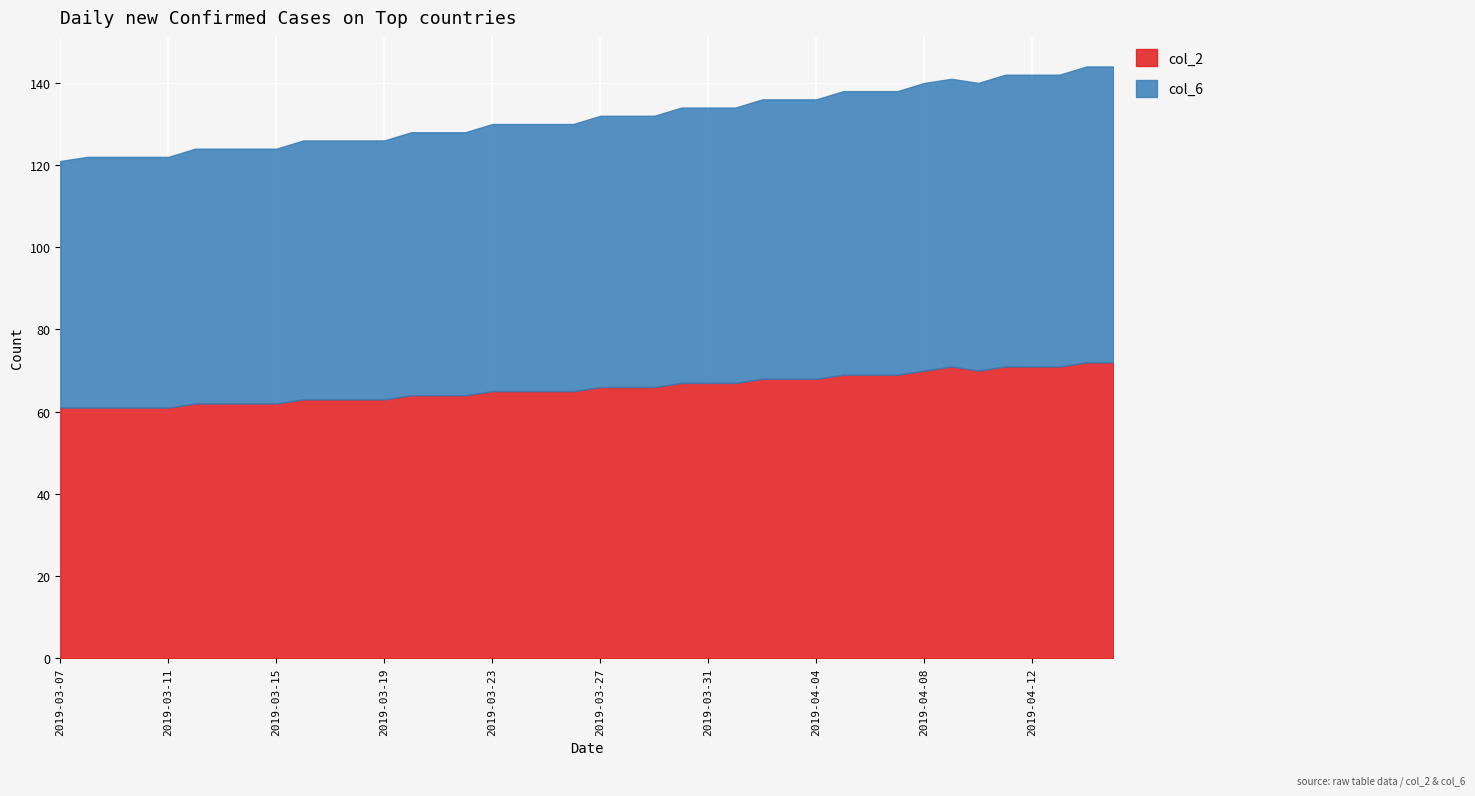

Is it true that col_2 equals 69 at 2019-04-06?

True